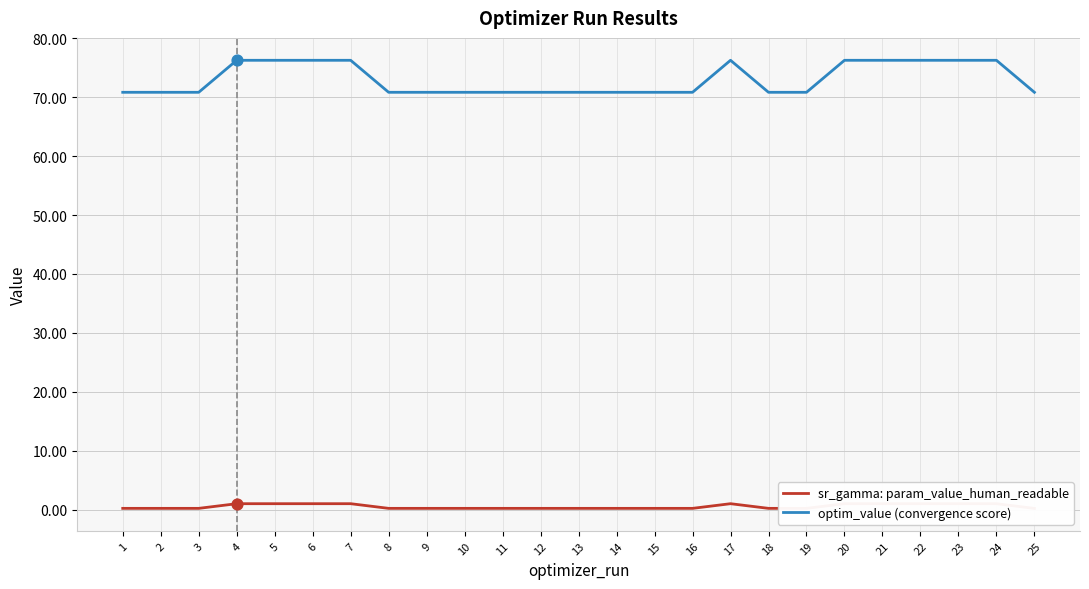

Which series has the largest total across all categories?

optim_value (convergence score)